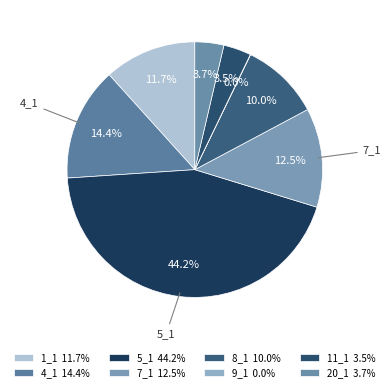

How many segments does this pie chart have?

8